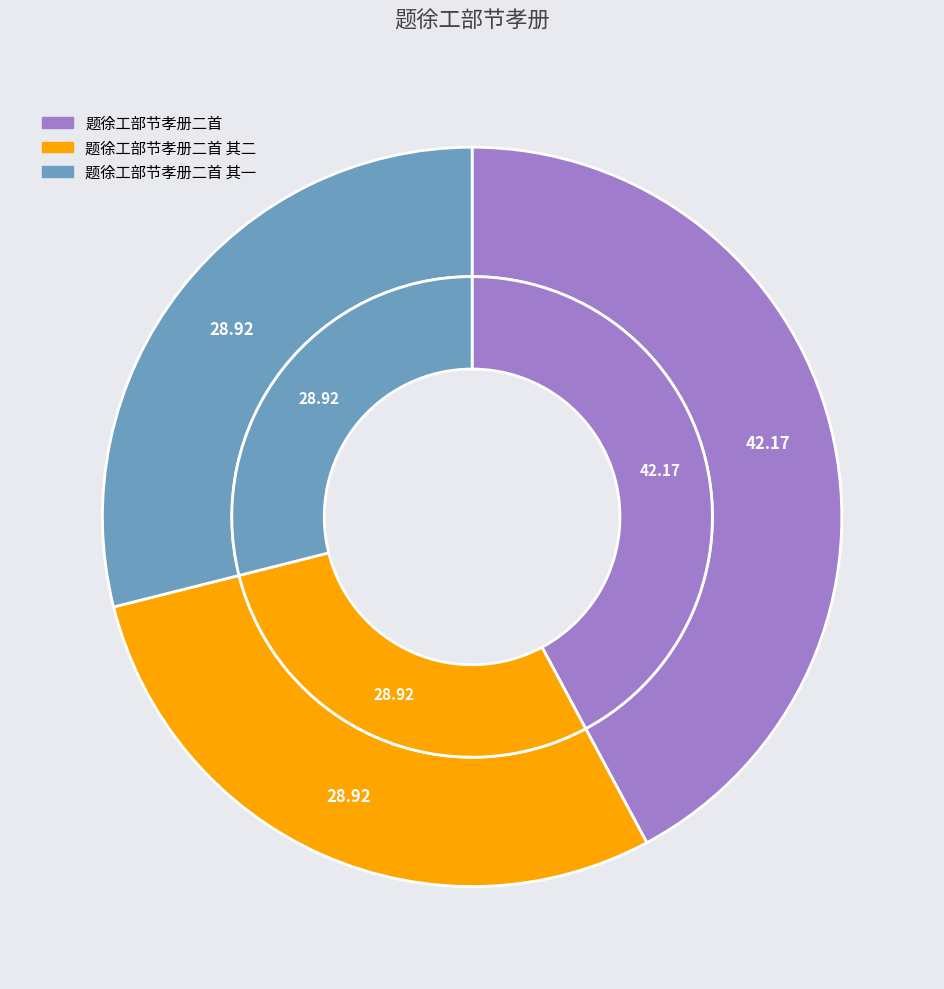

How many slices are in this pie chart?

3